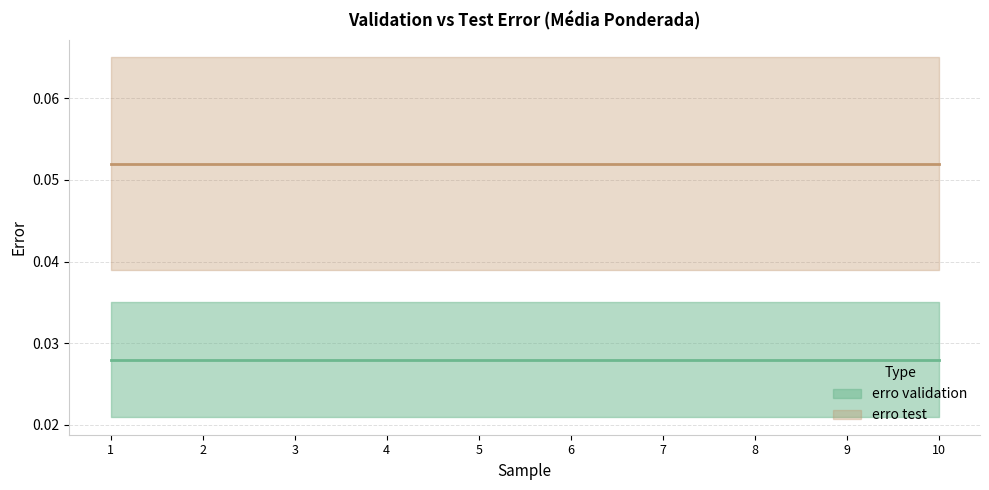

Rank the series at 8 from lowest to highest value.

erro validation, erro test